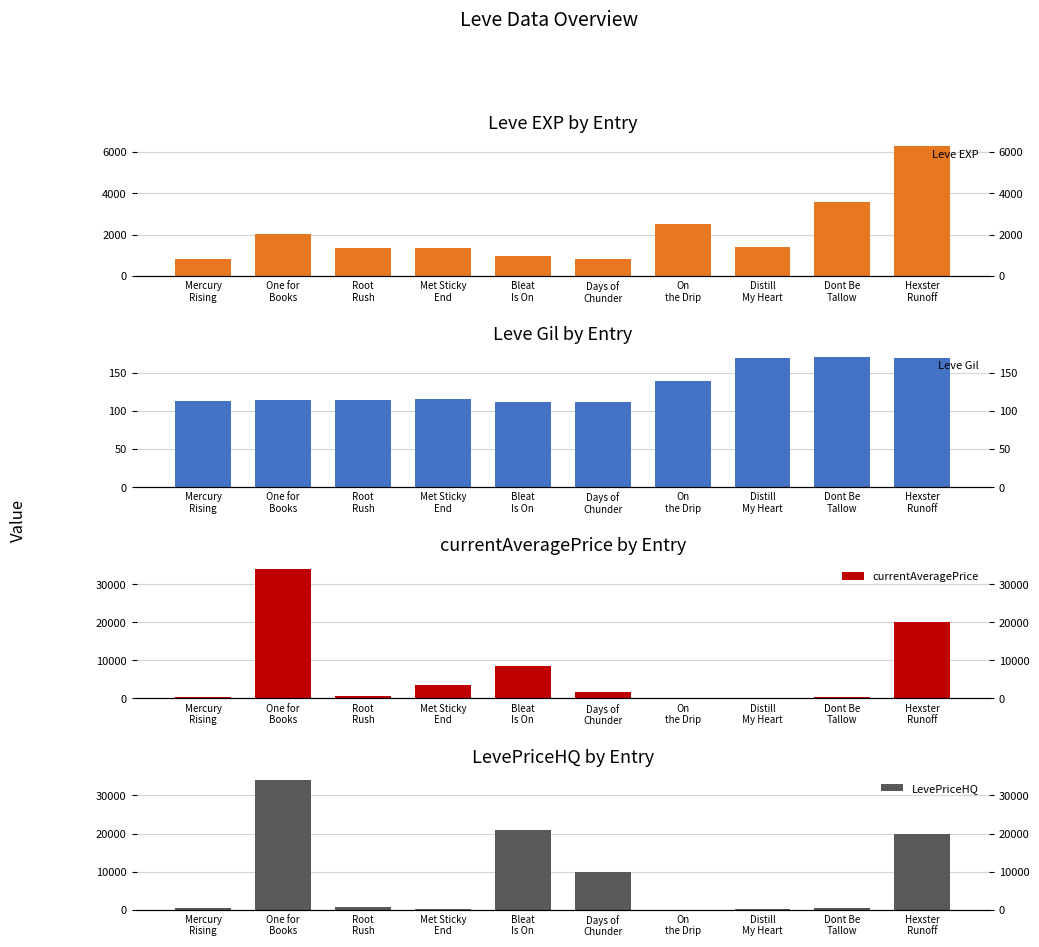

At which category is the sum across all series the highest?

One for
Books